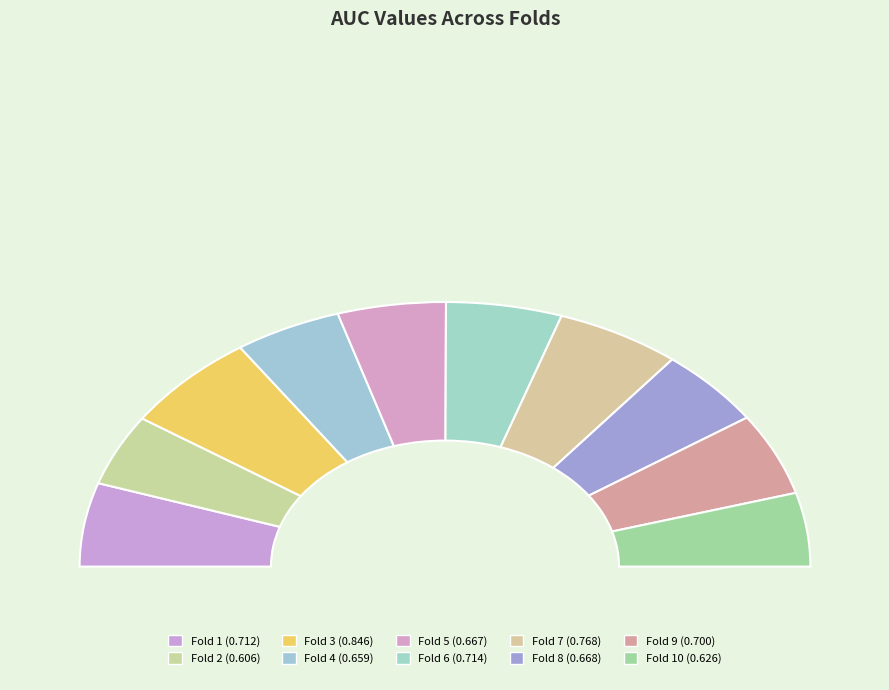

To the nearest percent, what is the average slice percentage?

10%